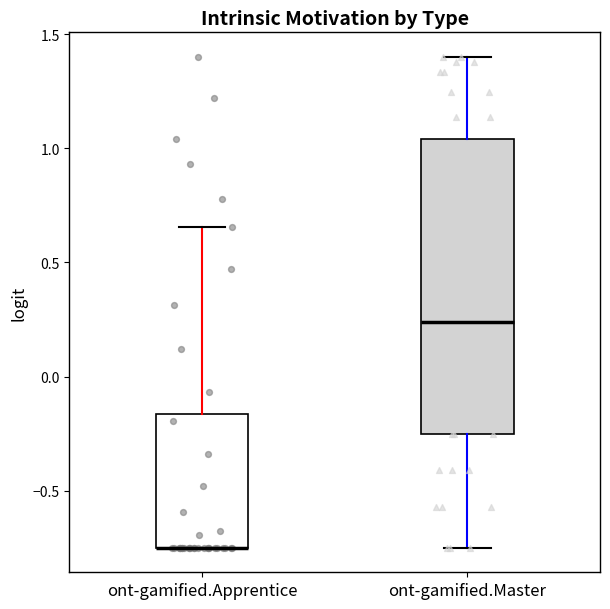

Which box is the tallest, from its lower edge to its upper edge?

ont-gamified.Master